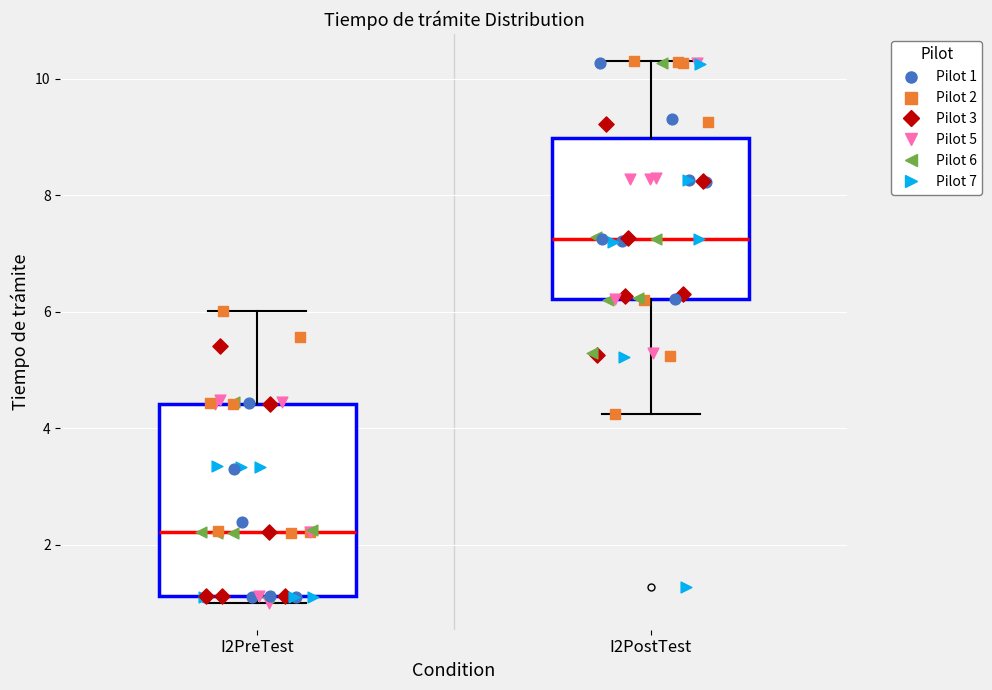

Reading left to right, read every box against the y-axis: the position of its median line, the range the box covers, and the ends of its whiskers. The values are not printed on the chart, so give them approximately, as read against the axis.

I2PreTest: median 2.2, box 1.2 to 4.4, whiskers 1.0 to 6.0
I2PostTest: median 7.2, box 6.2 to 9.0, whiskers 4.2 to 10.4